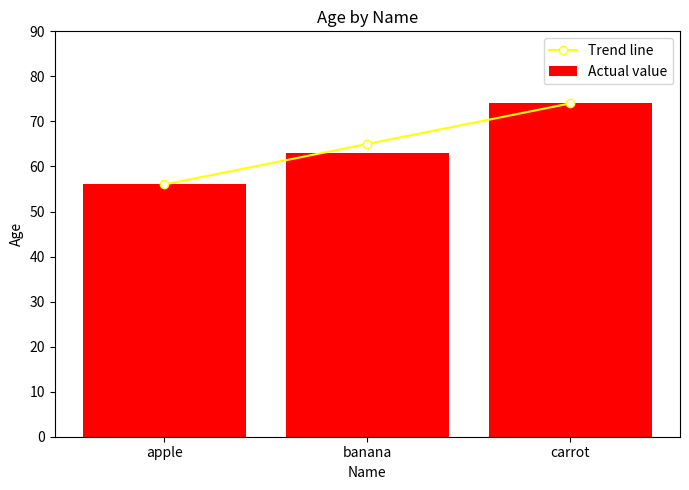

Which category has the highest value in the Actual value series?

carrot